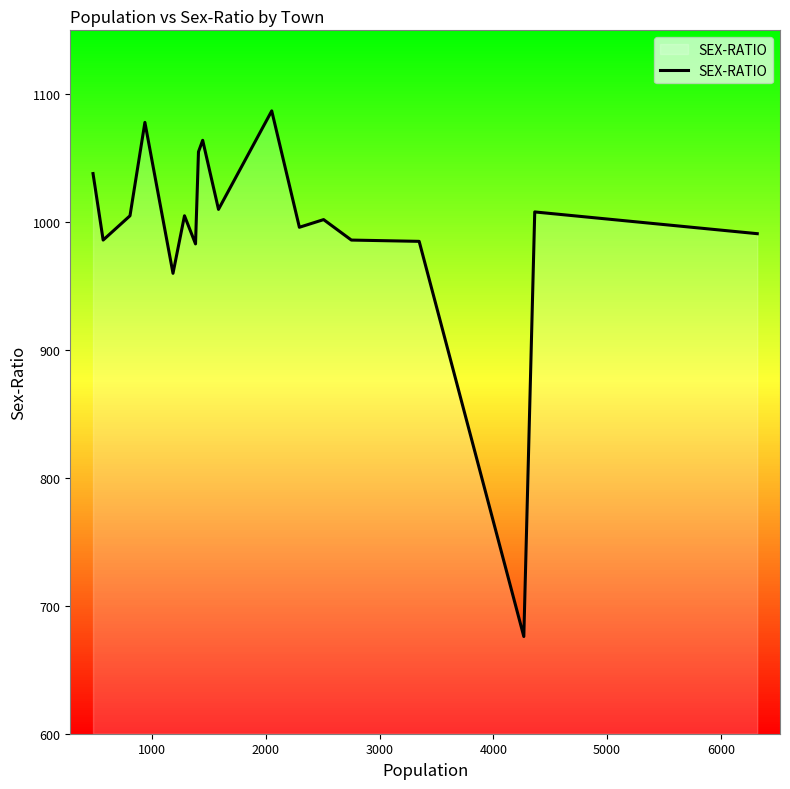

What is the highest value of the SEX-RATIO series?

1087